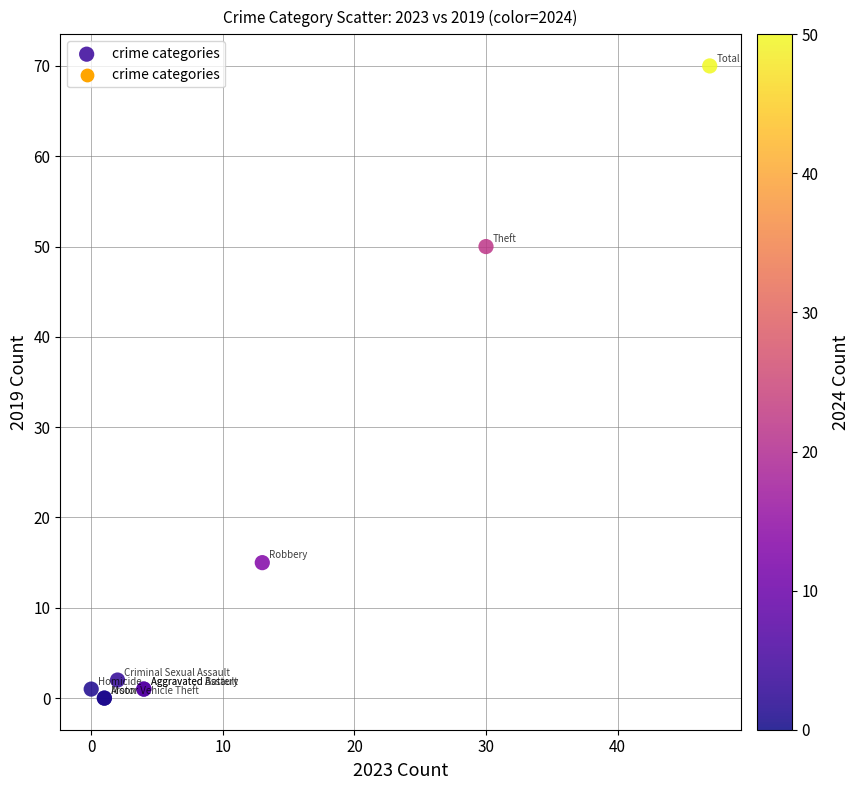

What Y value in the scatter plot is closest to 35?

50